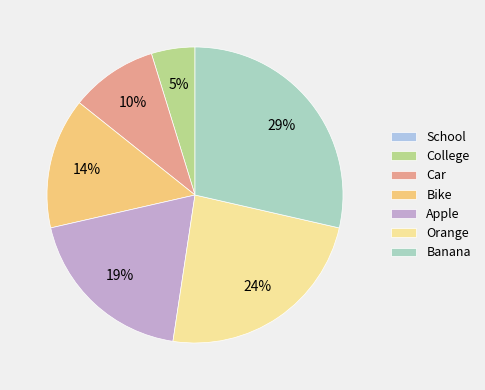

True or false: Apple accounts for 19% of the total.

True